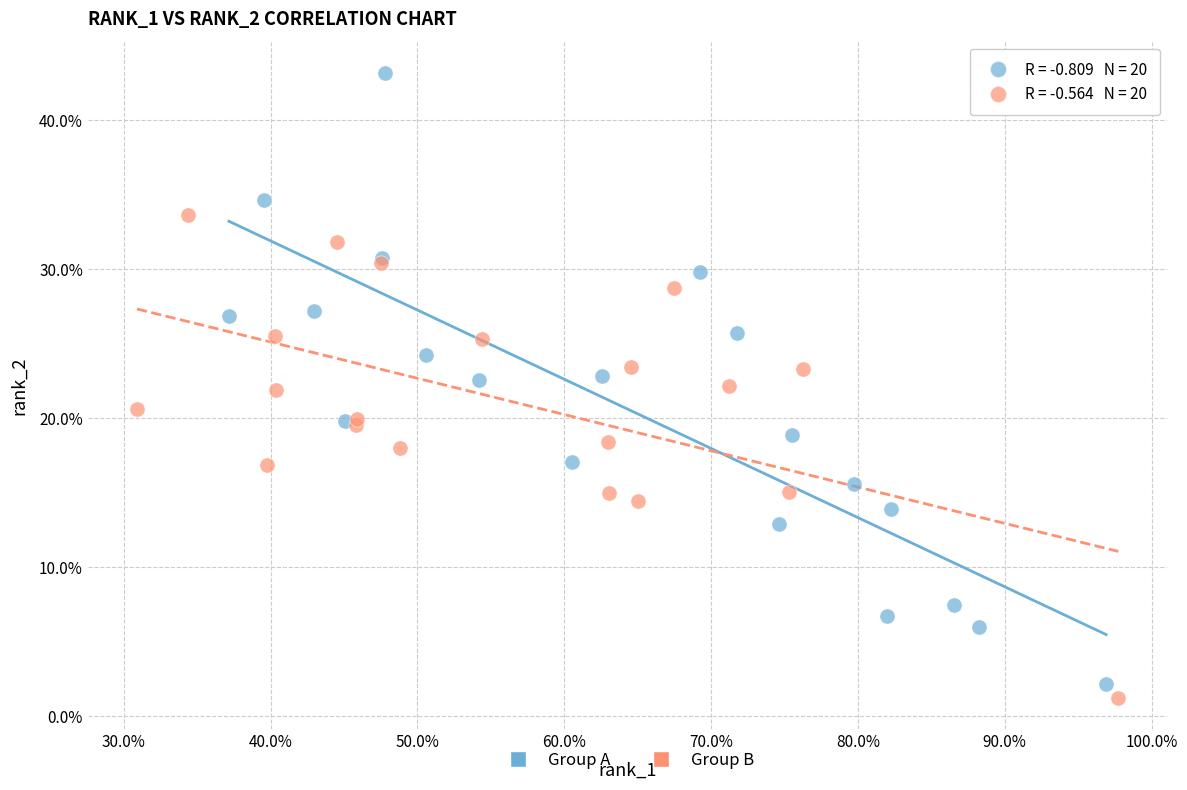

Which series reaches the maximum Y coordinate?

Group A